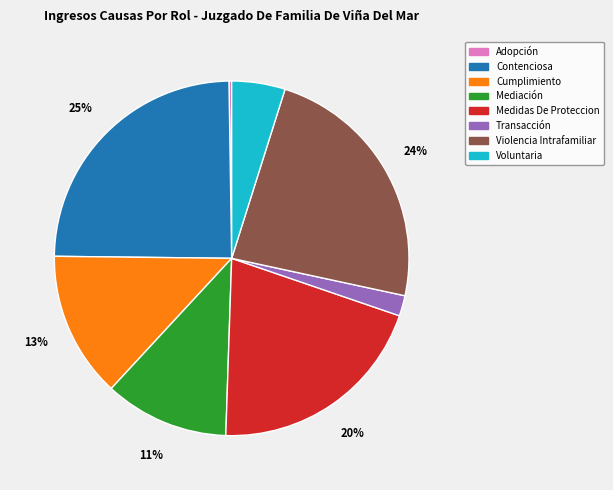

What percentage is the Mediación slice, to the nearest percent?

11%